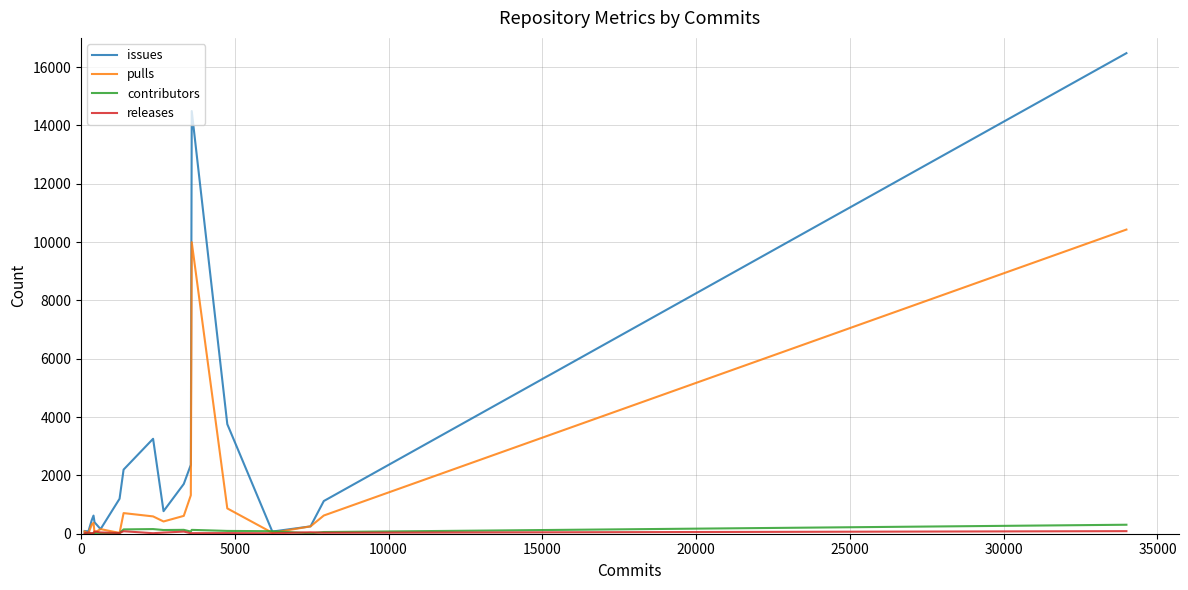

Which series has the largest range (max minus min)?

issues